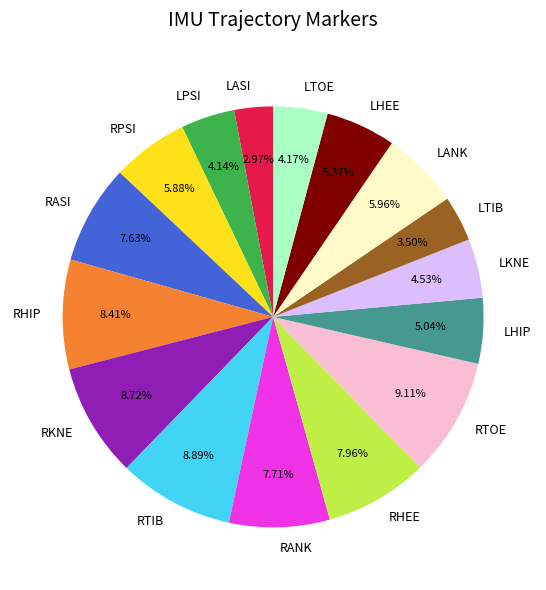

Is the sum of LKNE and RHIP greater than half?

No